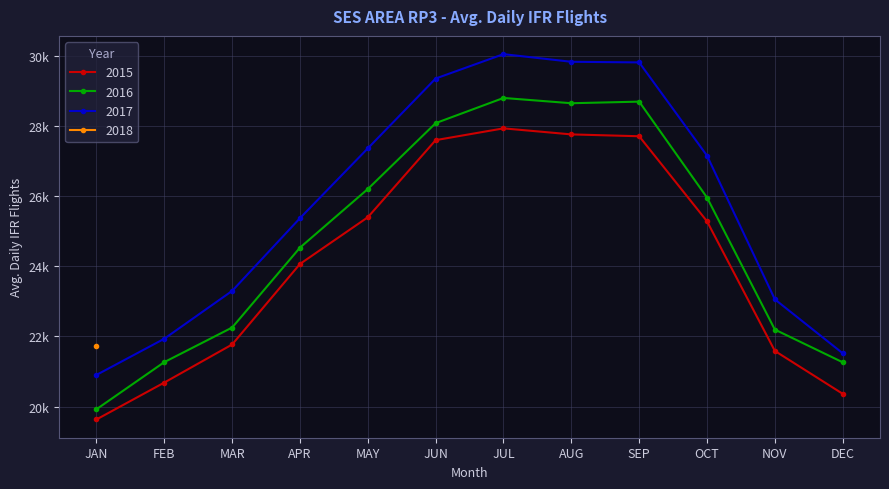

True or false: 2016 and 2017 intersect in this chart.

False